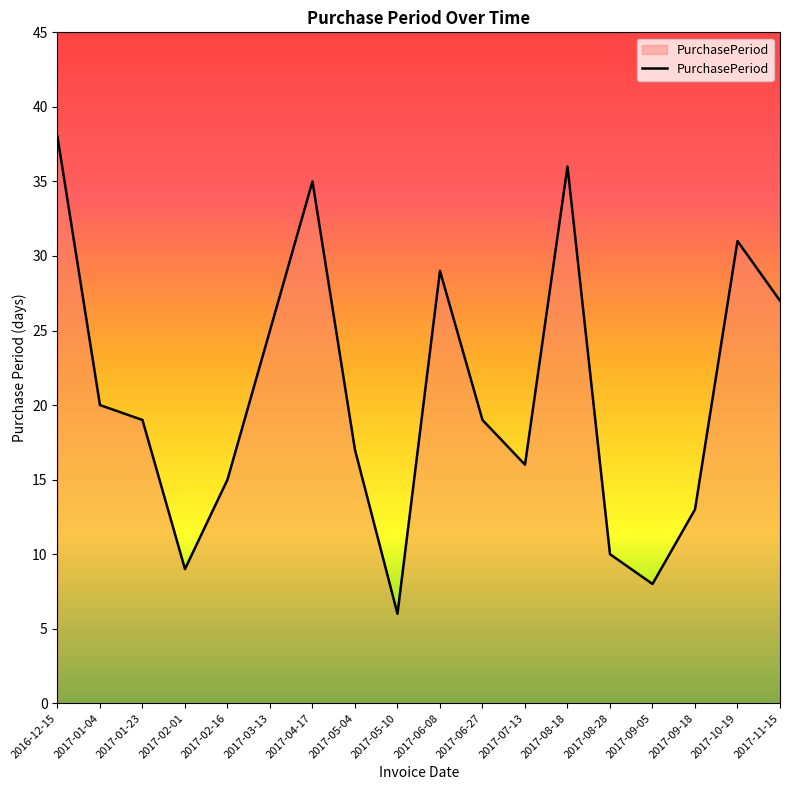

What position from the left is 2017-09-05?

15